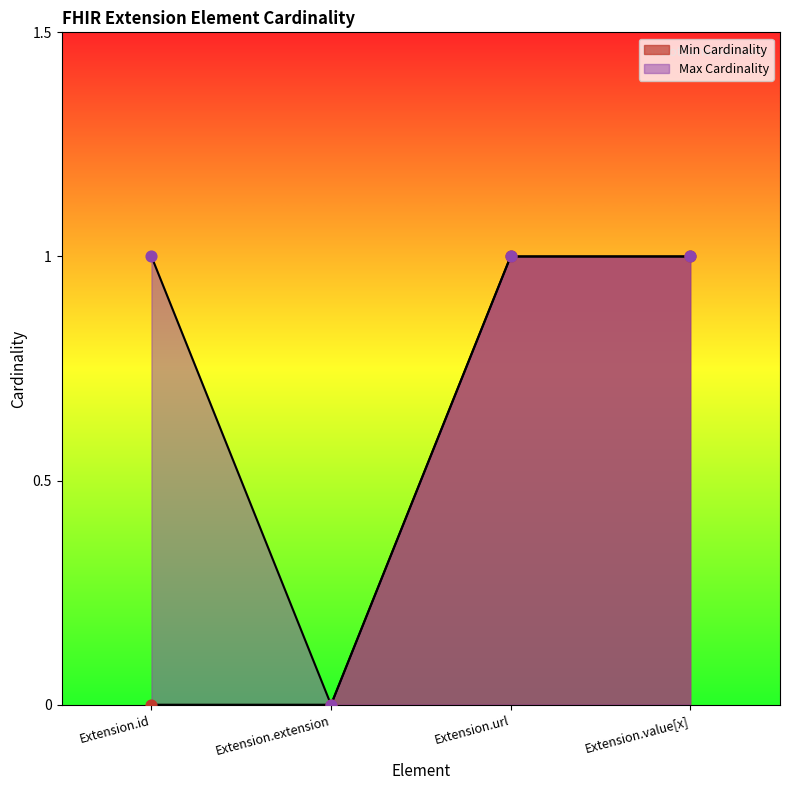

Which series has the largest total across all categories?

Max Cardinality